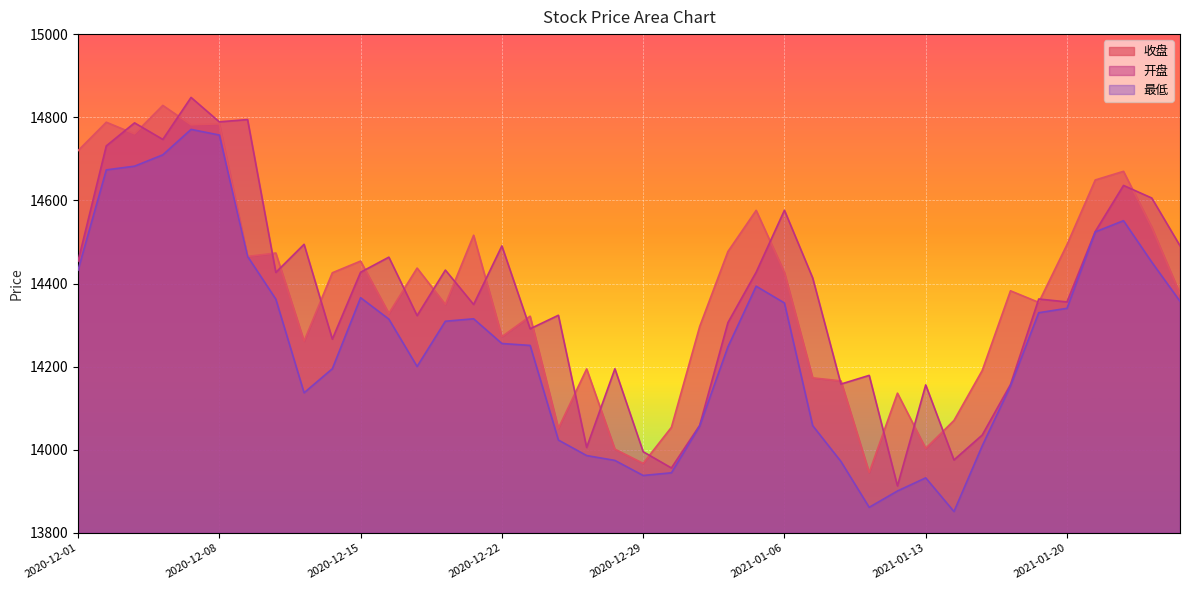

True or false: 最低 and 收盘 cross at least once.

False